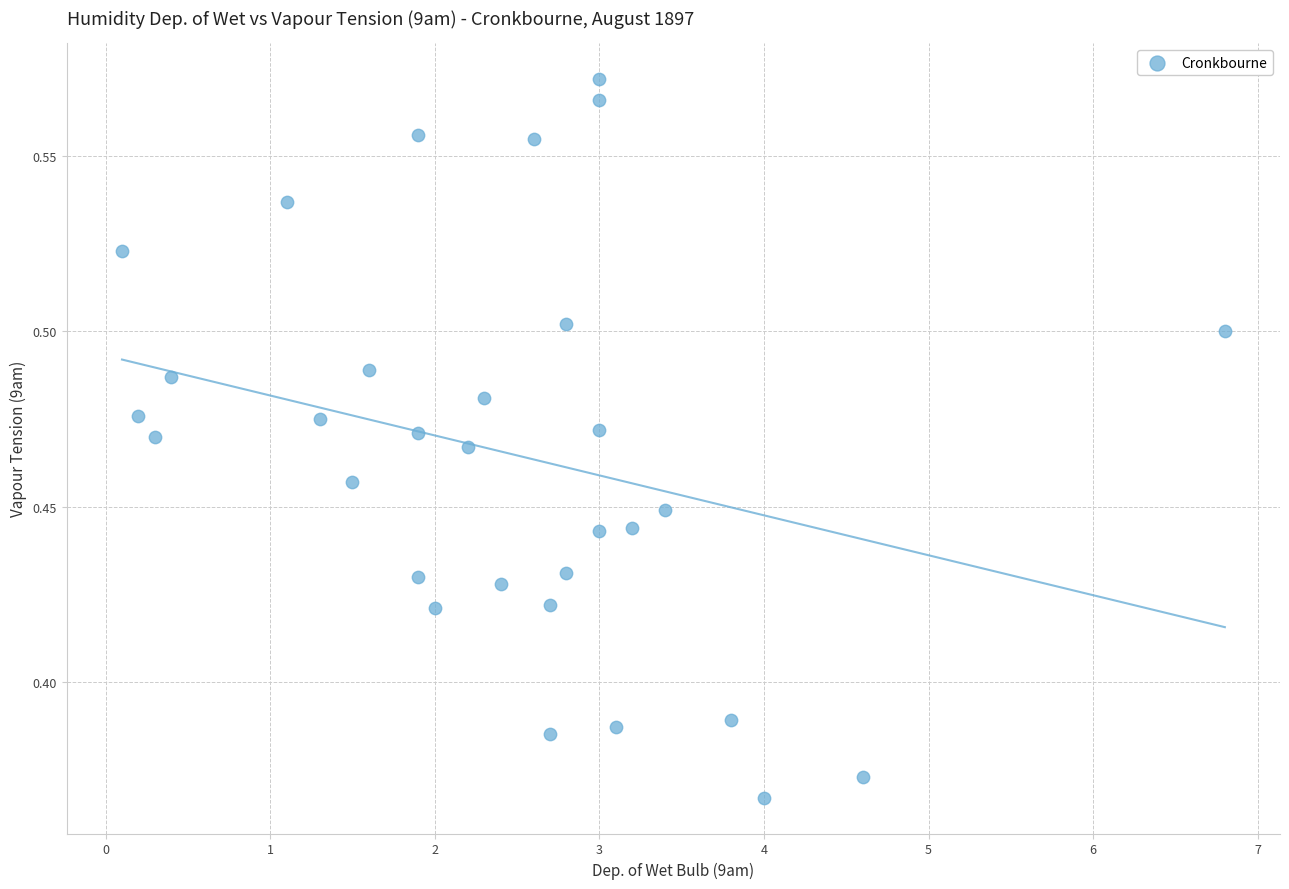

What is the range of X values (max minus min)?

6.7